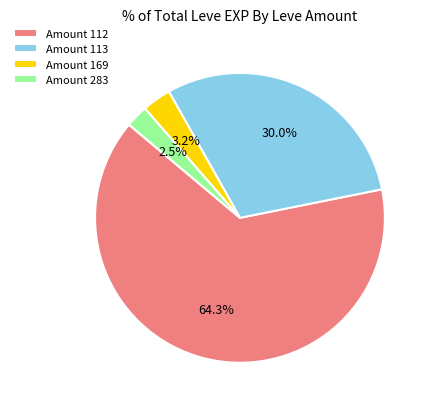

To the nearest percent, what is the difference between the largest and smallest slice percentages?

62%